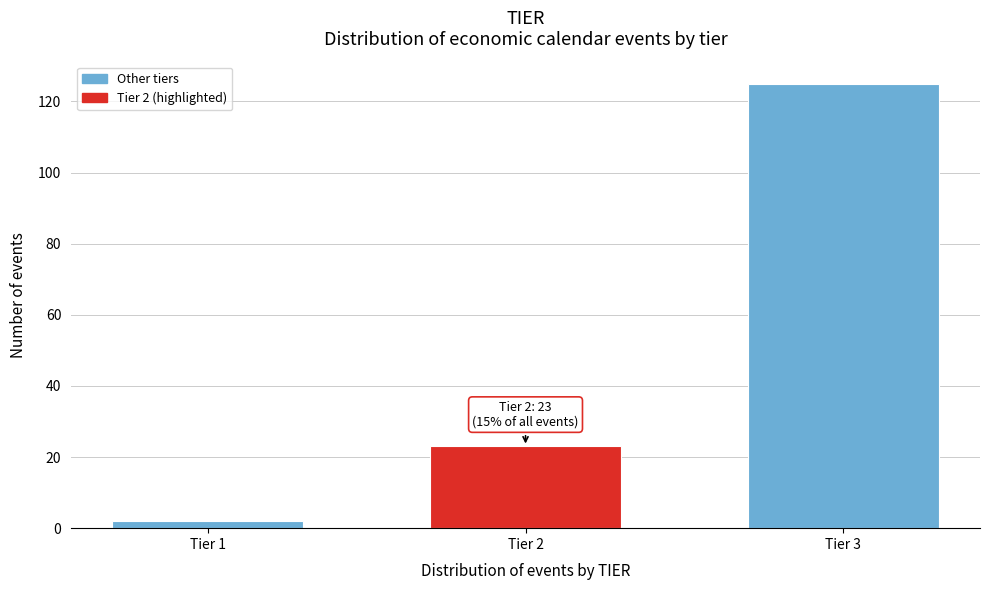

Reading left to right, what are all the values shown in this chart?

2	23	125